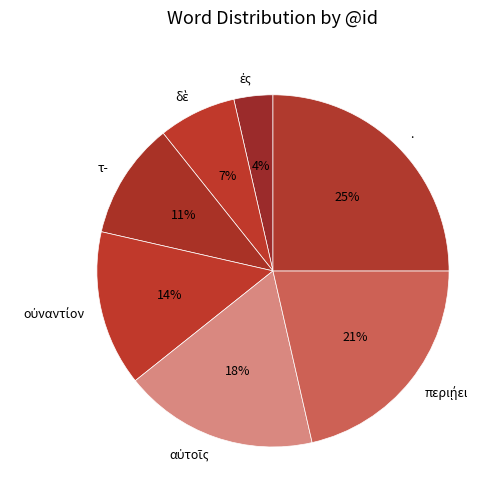

Is it true that . is 36% of the pie?

False